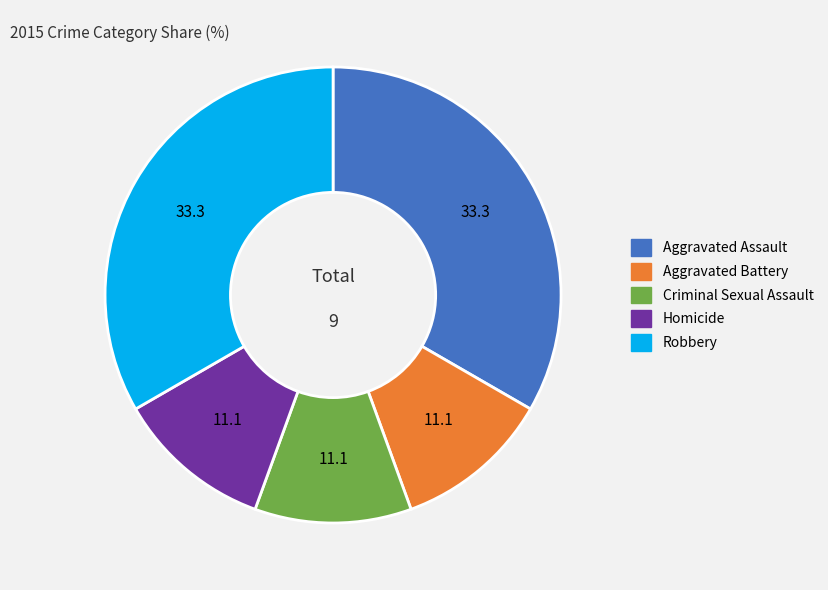

Count the number of slices in the pie.

5